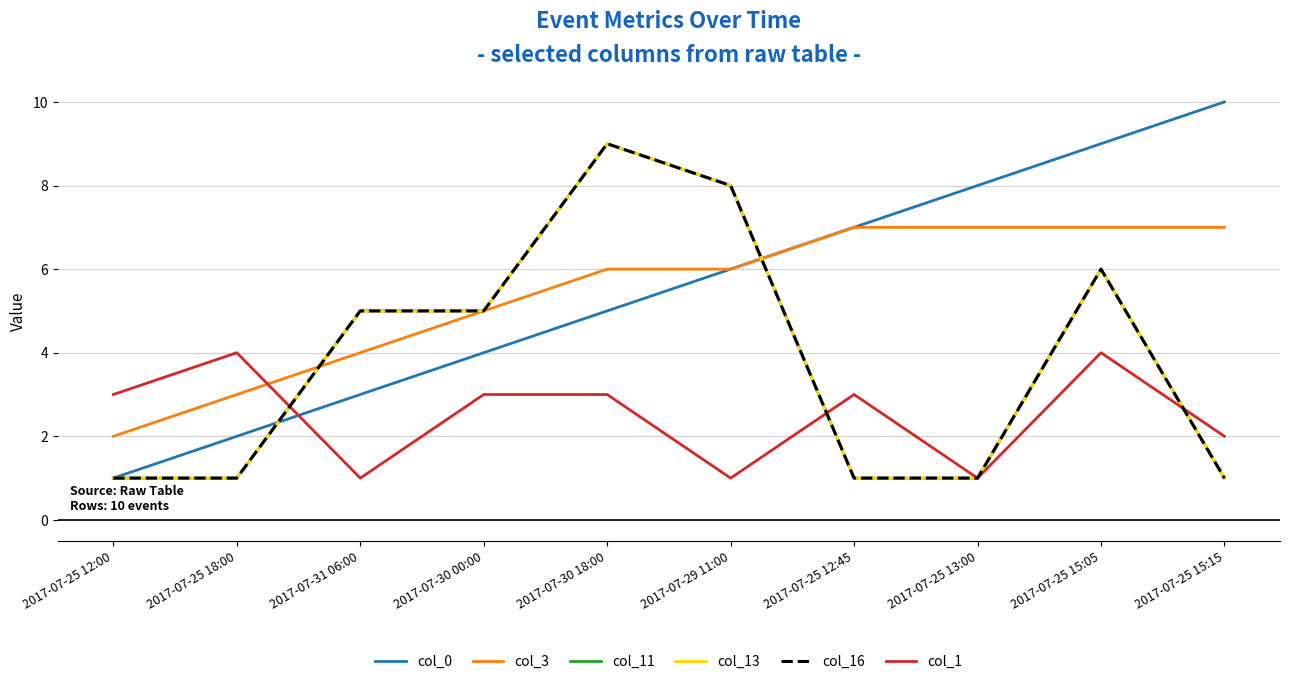

Does the chart have visible grid lines?

Yes